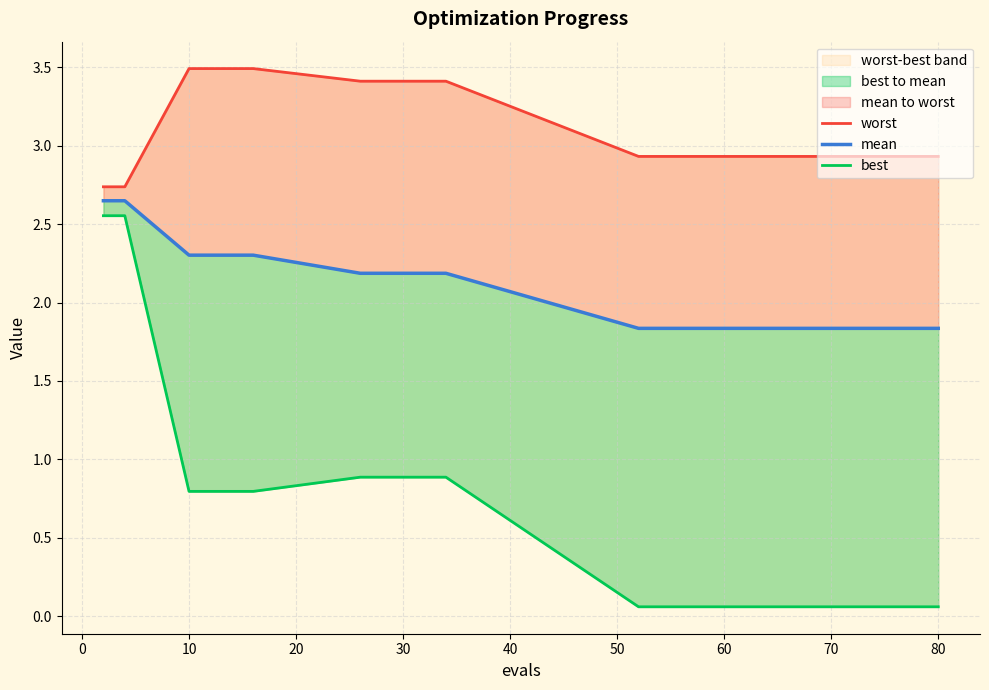

The best series shows 0.9 at 30. True or false?

True